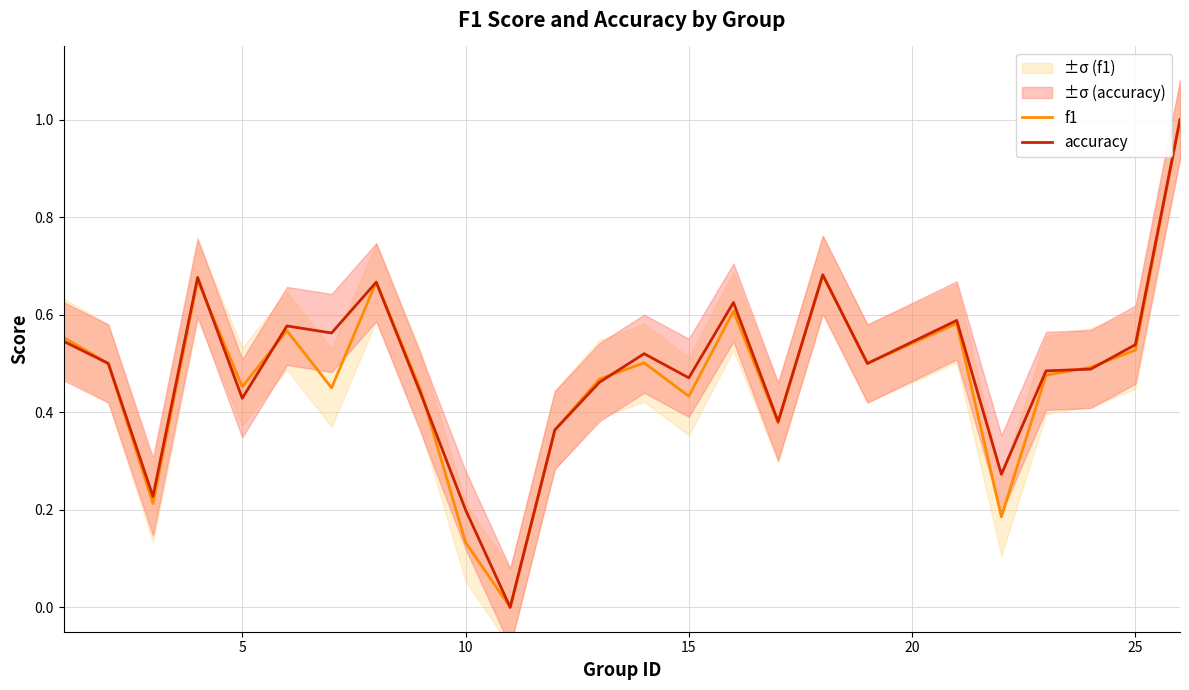

Rank the series by their maximum value, from highest to lowest.

f1, accuracy